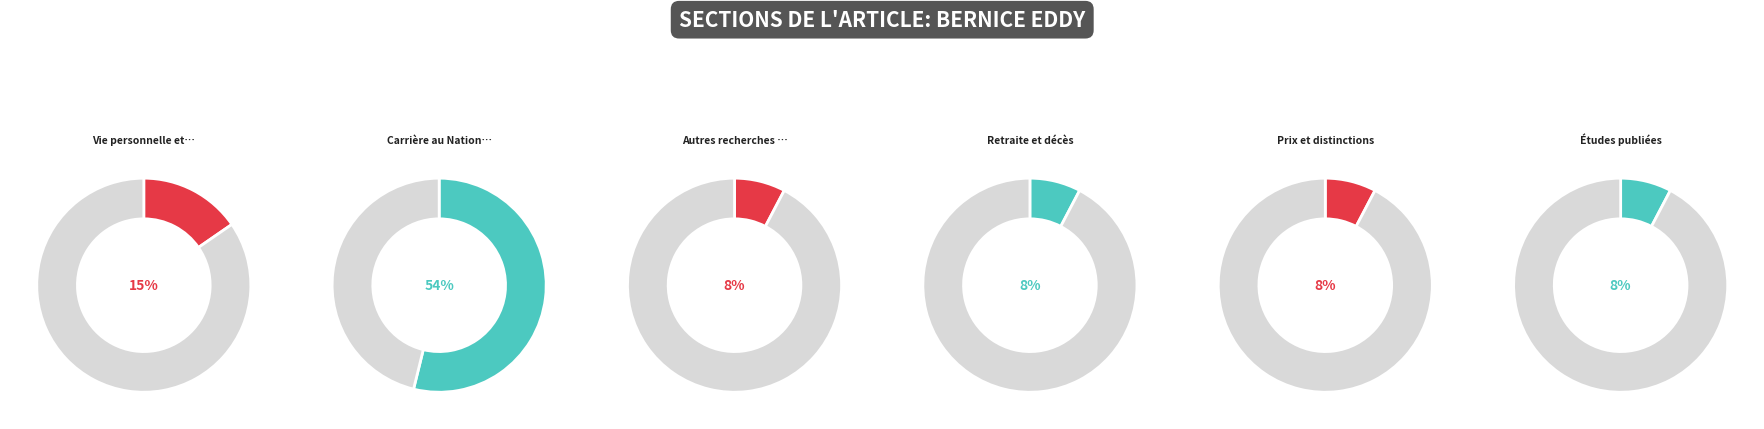

Count the number of slices in the pie.

6